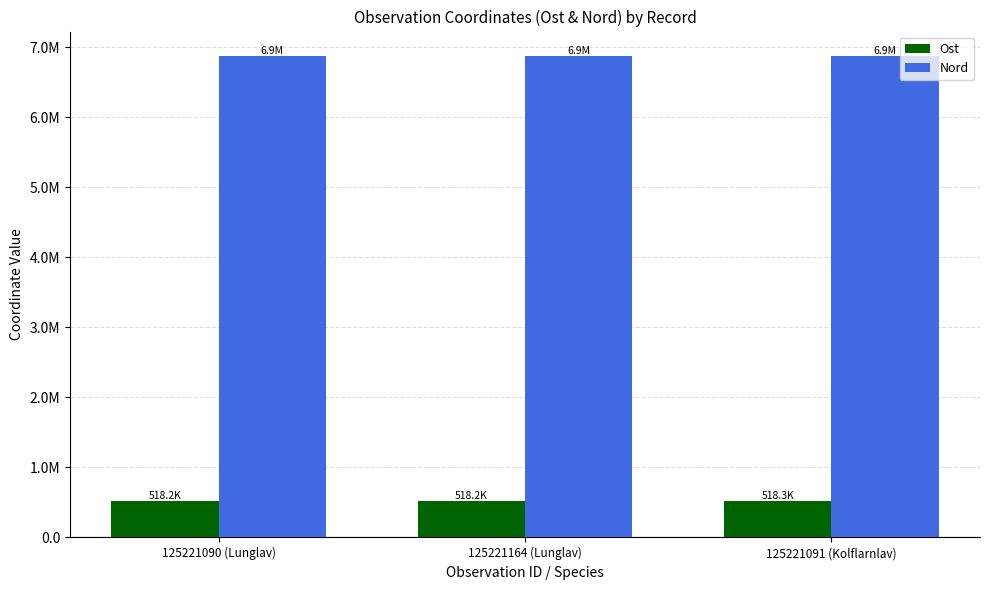

The Ost series shows 353302 at 125221090 (Lunglav). True or false?

False